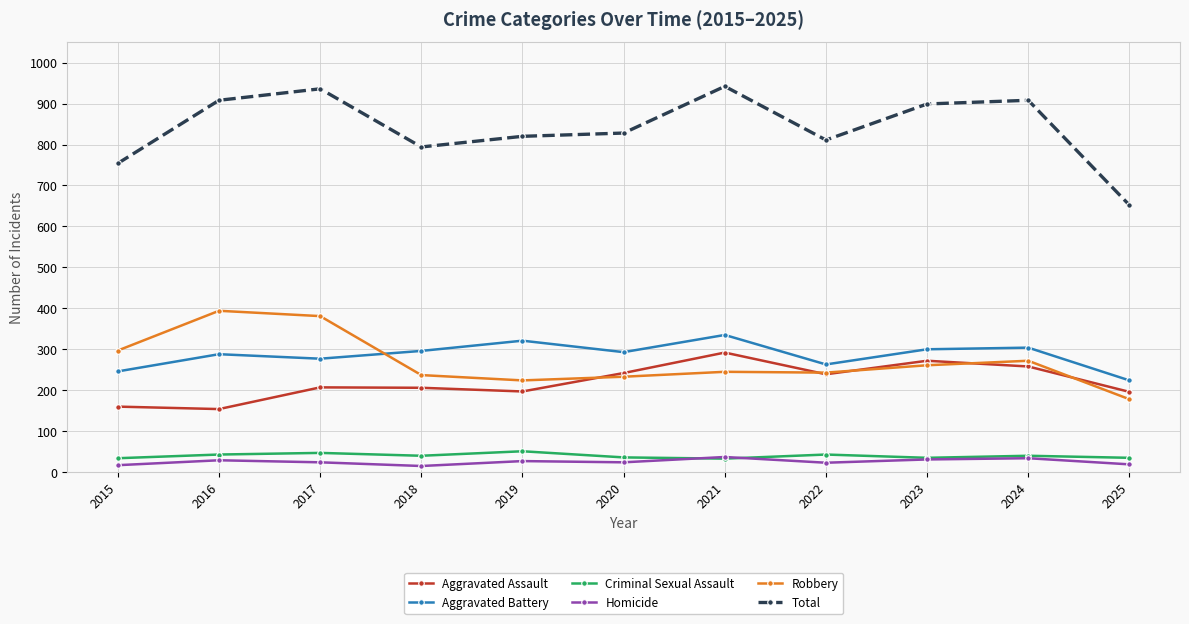

Is it true that Total equals 440 at 2025?

False